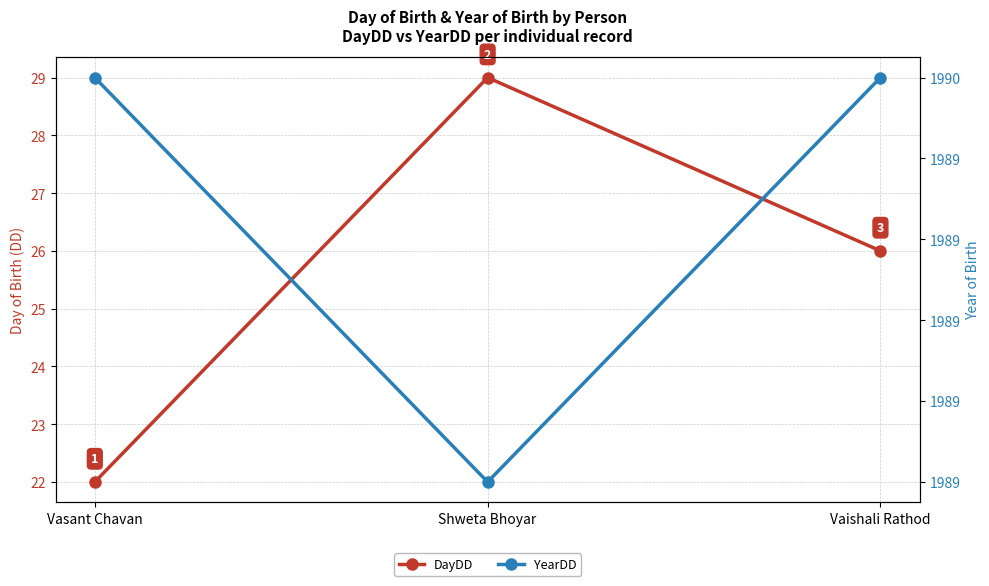

Which has a higher value, Vaishali Rathod or Shweta Bhoyar?

Shweta Bhoyar